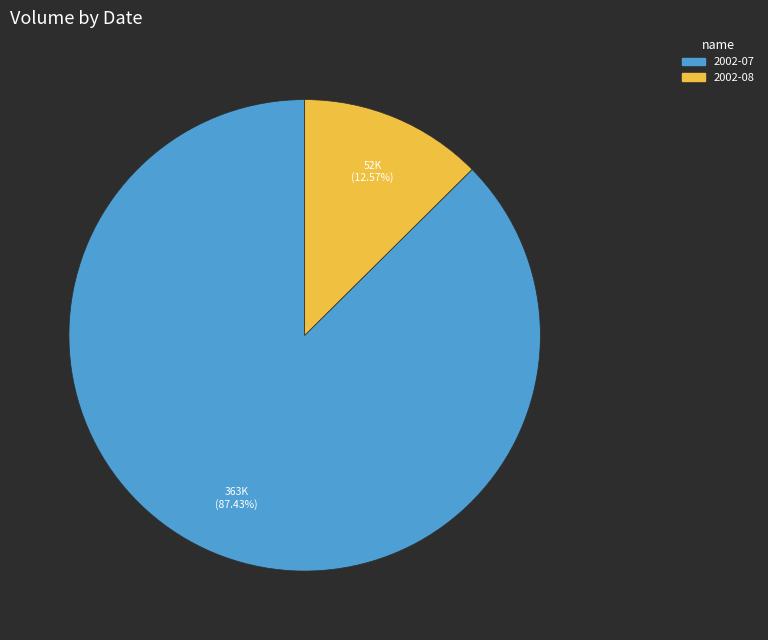

Is there a majority slice in this chart?

Yes